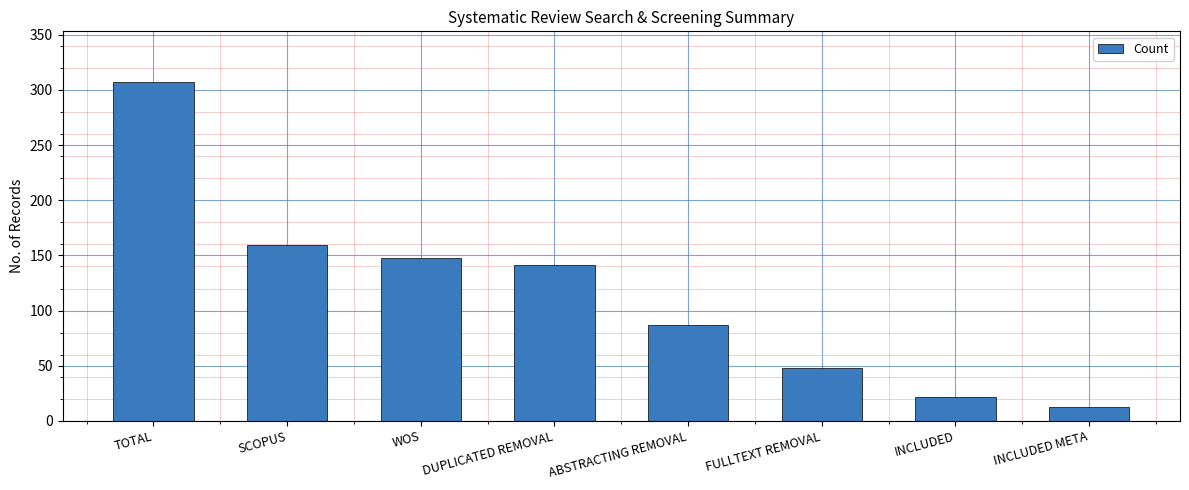

What is the change in value from DUPLICATED REMOVAL to INCLUDED?

-119